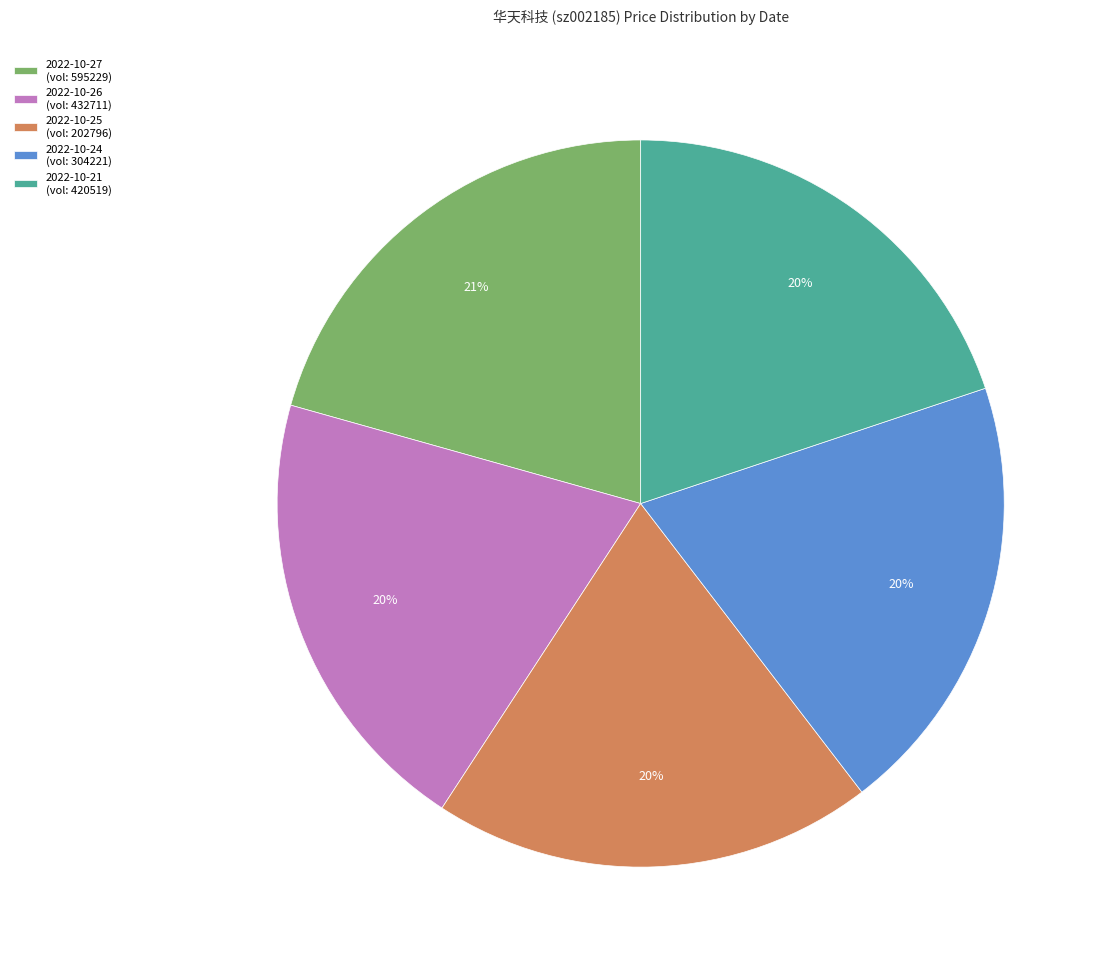

Is it true that 2022-10-27 (vol: 595229) is 21% of the pie?

True